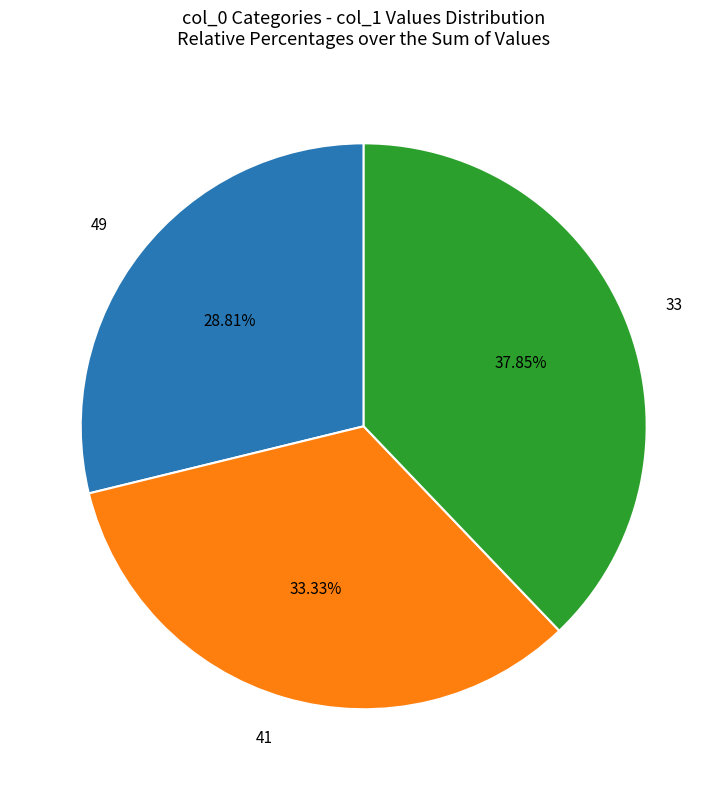

Is there a majority slice in this chart?

No